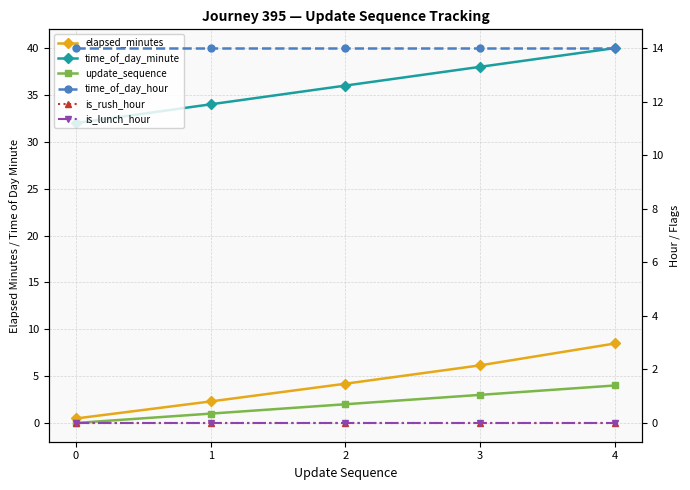

Is it true that time_of_day_minute equals 8.2 at 0?

False